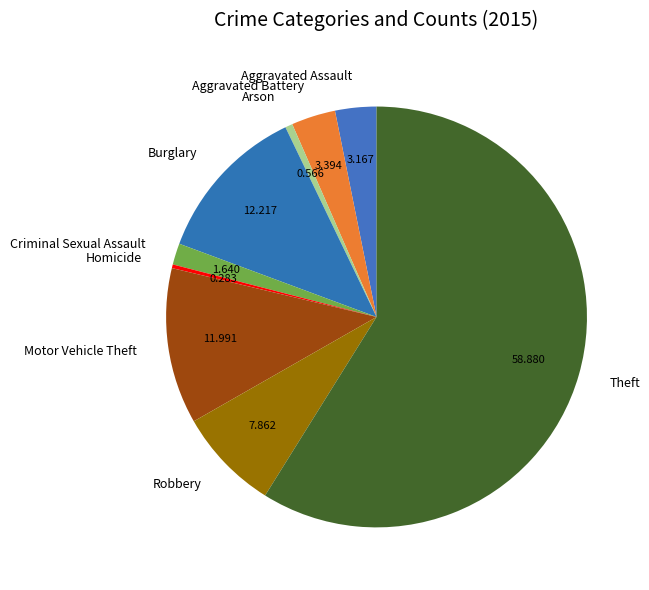

Combined, do Aggravated Battery and Burglary account for over 50%?

No